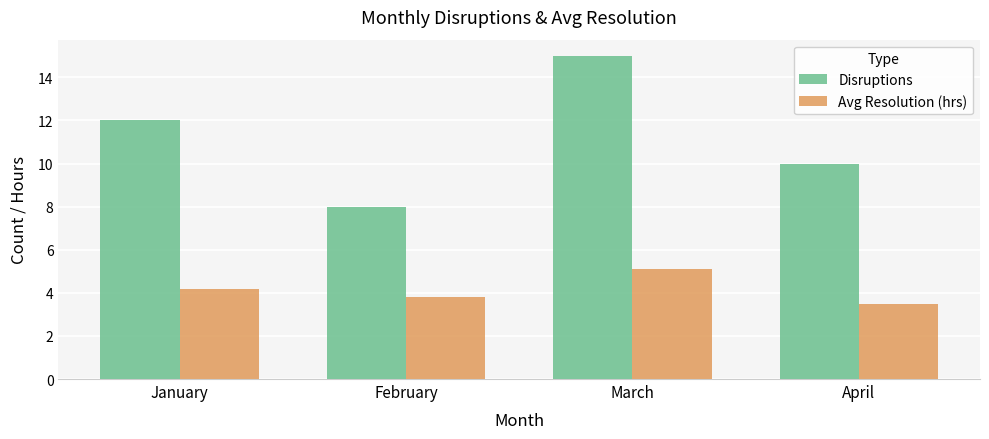

How many values in the Disruptions series are below 12?

2